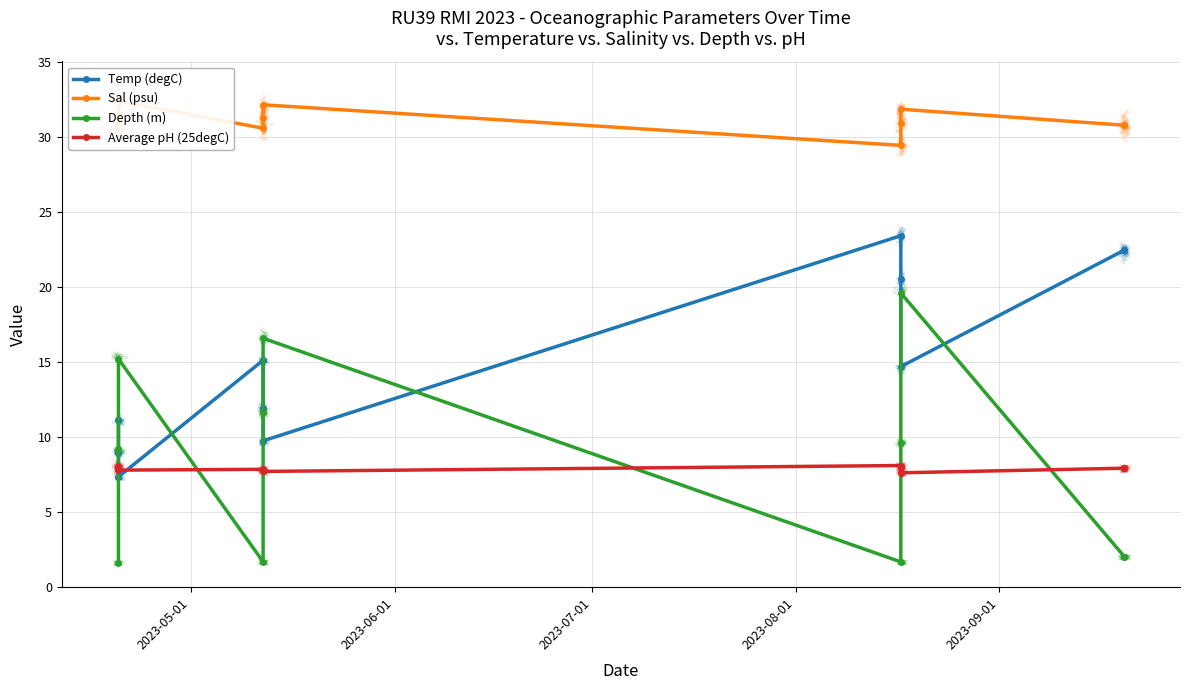

Which series has the largest total across all categories?

Sal (psu)